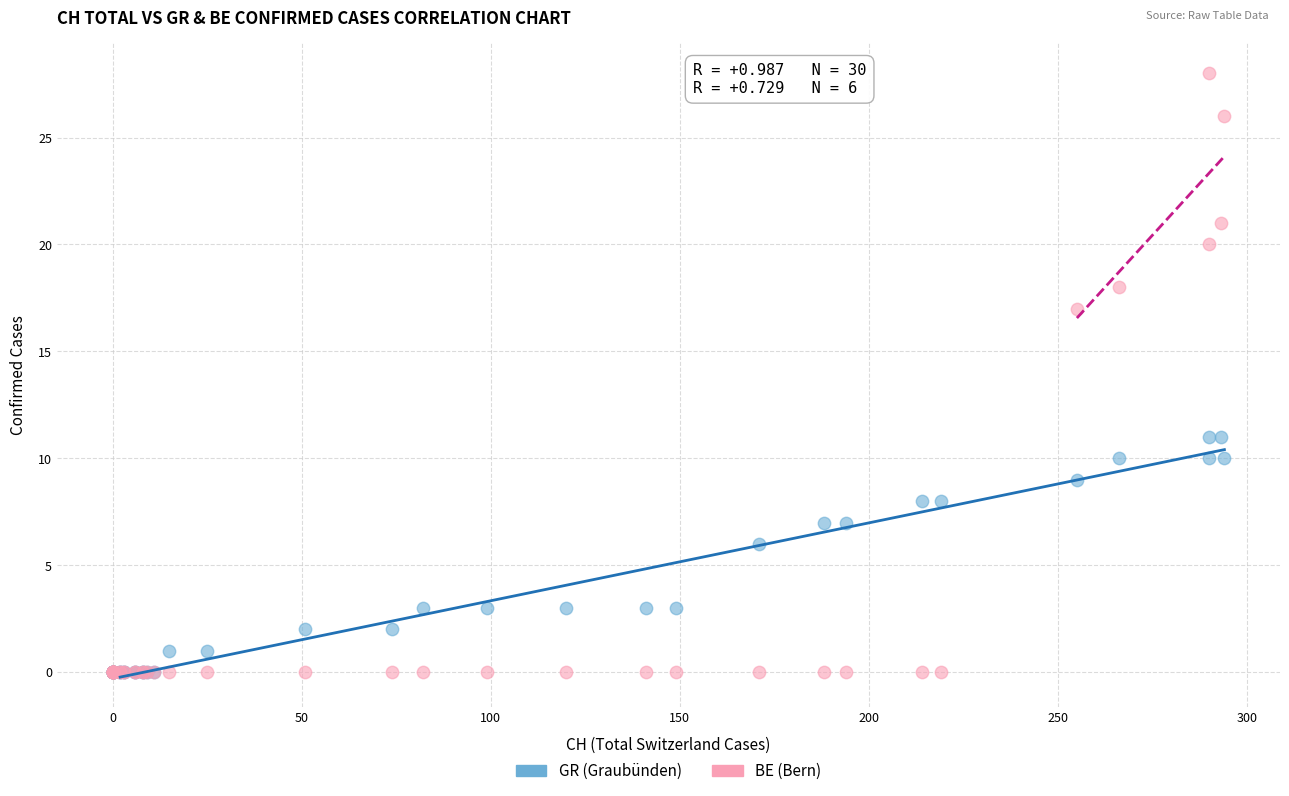

Which series has the largest Y range (max minus min)?

BE (Bern)